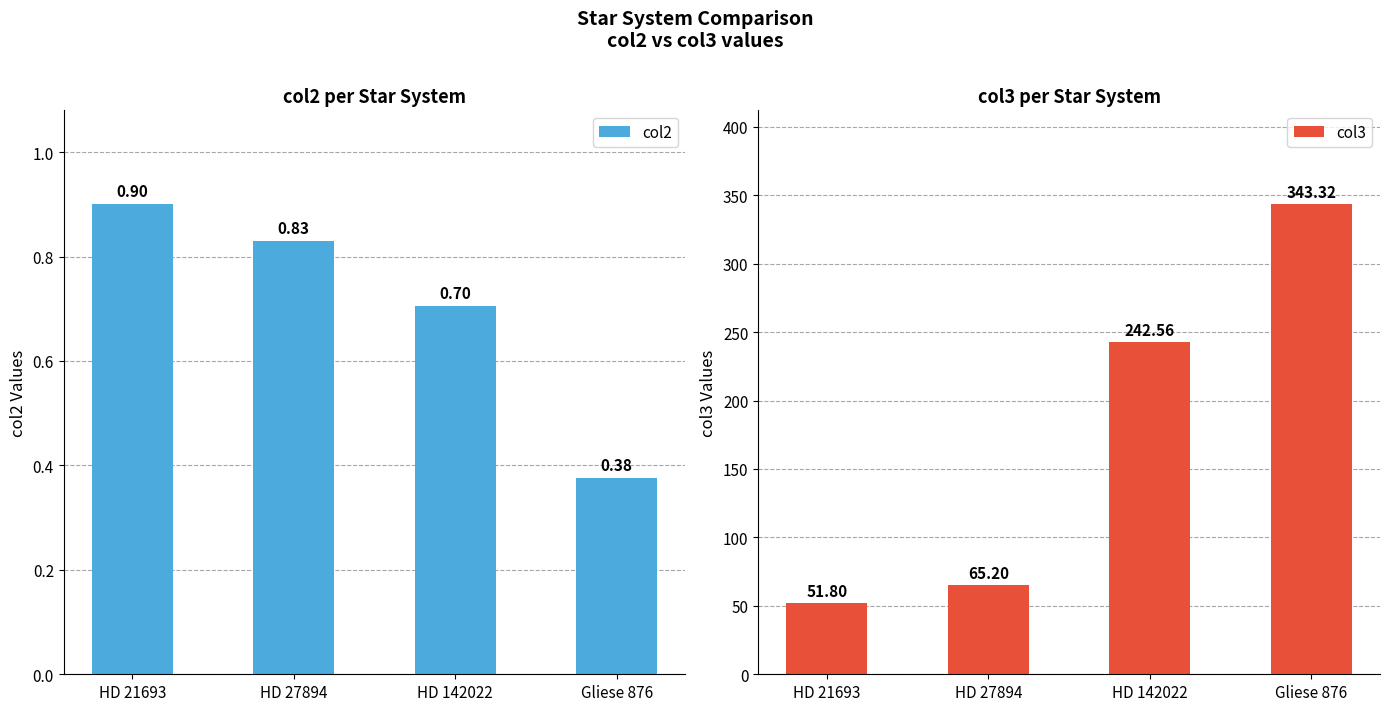

What is the average value of the col2 series?

0.7